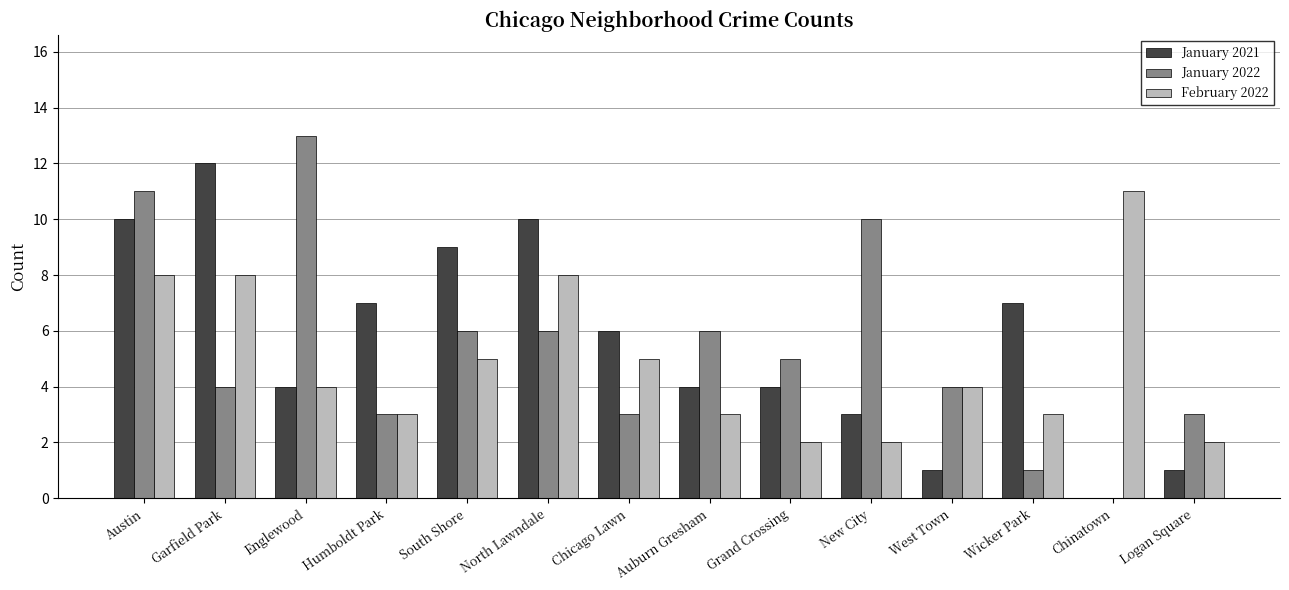

What is the sum of all February 2022 values?

68